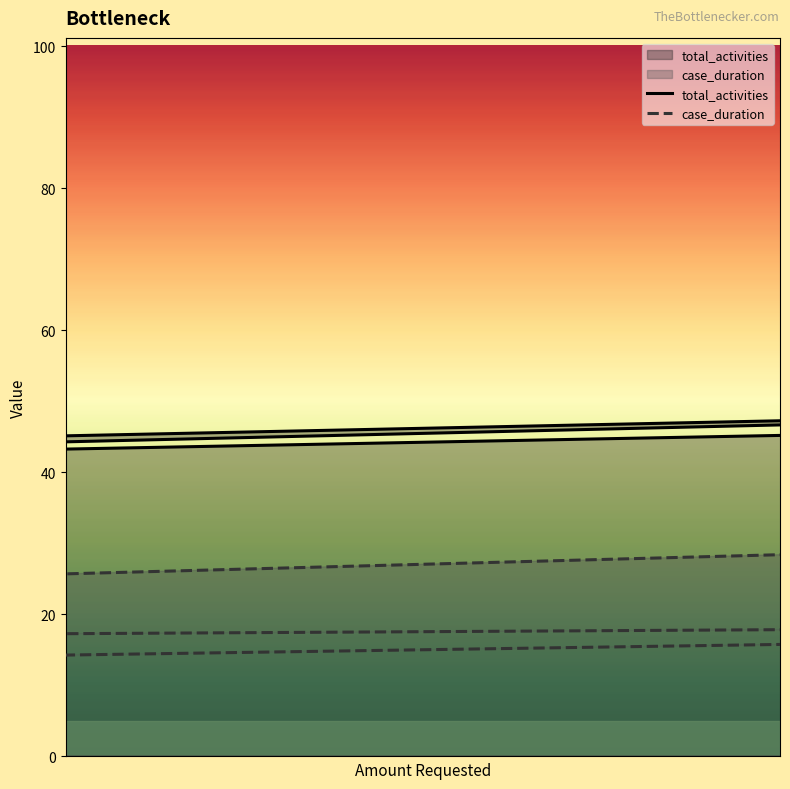

True or false: case_duration and total_activities cross at least once.

False